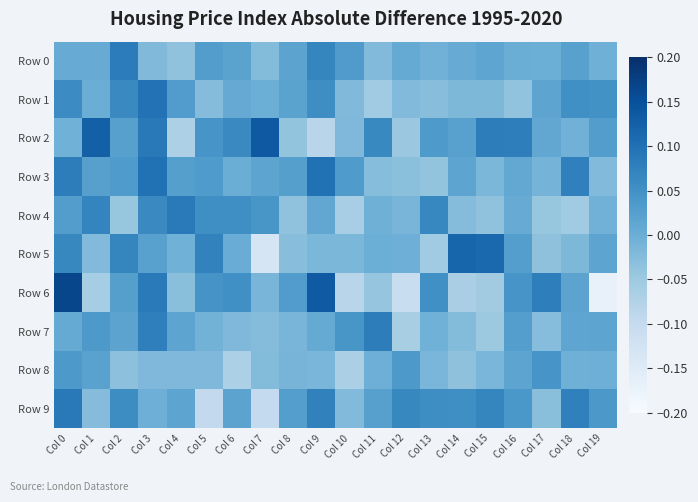

Reading right to left, extract all data points from this chart.

Row 0: Col 19=-0.0	Col 18=0.0	Col 17=-0.0	Col 16=0.0	Col 15=0.0	Col 14=0.0	Col 13=-0.0	Col 12=0.0	Col 11=-0.0	Col 10=0.0	Col 9=0.1	Col 8=0.0	Col 7=-0.0	Col 6=0.0	Col 5=0.0	Col 4=-0.0	Col 3=-0.0	Col 2=0.1	Col 1=0.0	Col 0=0.0
Row 1: Col 19=0.0	Col 18=0.1	Col 17=0.0	Col 16=-0.0	Col 15=-0.0	Col 14=-0.0	Col 13=-0.0	Col 12=-0.0	Col 11=-0.1	Col 10=-0.0	Col 9=0.1	Col 8=0.0	Col 7=-0.0	Col 6=0.0	Col 5=-0.0	Col 4=0.0	Col 3=0.1	Col 2=0.1	Col 1=0.0	Col 0=0.1
Row 2: Col 19=0.0	Col 18=-0.0	Col 17=0.0	Col 16=0.1	Col 15=0.1	Col 14=0.0	Col 13=0.0	Col 12=-0.0	Col 11=0.1	Col 10=-0.0	Col 9=-0.1	Col 8=-0.0	Col 7=0.1	Col 6=0.1	Col 5=0.0	Col 4=-0.1	Col 3=0.1	Col 2=0.0	Col 1=0.1	Col 0=-0.0
Row 3: Col 19=-0.0	Col 18=0.1	Col 17=-0.0	Col 16=0.0	Col 15=-0.0	Col 14=0.0	Col 13=-0.0	Col 12=-0.0	Col 11=-0.0	Col 10=0.0	Col 9=0.1	Col 8=0.0	Col 7=0.0	Col 6=0.0	Col 5=0.0	Col 4=0.0	Col 3=0.1	Col 2=0.0	Col 1=0.0	Col 0=0.1
Row 4: Col 19=-0.0	Col 18=-0.1	Col 17=-0.0	Col 16=0.0	Col 15=-0.0	Col 14=-0.0	Col 13=0.1	Col 12=-0.0	Col 11=-0.0	Col 10=-0.1	Col 9=0.0	Col 8=-0.0	Col 7=0.0	Col 6=0.1	Col 5=0.1	Col 4=0.1	Col 3=0.1	Col 2=-0.0	Col 1=0.1	Col 0=0.0
Row 5: Col 19=0.0	Col 18=-0.0	Col 17=-0.0	Col 16=0.0	Col 15=0.1	Col 14=0.1	Col 13=-0.1	Col 12=-0.0	Col 11=-0.0	Col 10=-0.0	Col 9=-0.0	Col 8=-0.0	Col 7=-0.1	Col 6=0.0	Col 5=0.1	Col 4=-0.0	Col 3=0.0	Col 2=0.1	Col 1=-0.0	Col 0=0.1
Row 6: Col 19=-0.2	Col 18=0.0	Col 17=0.1	Col 16=0.0	Col 15=-0.1	Col 14=-0.1	Col 13=0.1	Col 12=-0.1	Col 11=-0.0	Col 10=-0.1	Col 9=0.1	Col 8=0.0	Col 7=-0.0	Col 6=0.1	Col 5=0.0	Col 4=-0.0	Col 3=0.1	Col 2=0.0	Col 1=-0.1	Col 0=0.2
Row 7: Col 19=0.0	Col 18=0.0	Col 17=-0.0	Col 16=0.0	Col 15=-0.0	Col 14=-0.0	Col 13=-0.0	Col 12=-0.1	Col 11=0.1	Col 10=0.0	Col 9=0.0	Col 8=-0.0	Col 7=-0.0	Col 6=-0.0	Col 5=-0.0	Col 4=0.0	Col 3=0.1	Col 2=0.0	Col 1=0.0	Col 0=0.0
Row 8: Col 19=-0.0	Col 18=-0.0	Col 17=0.0	Col 16=0.0	Col 15=-0.0	Col 14=-0.0	Col 13=-0.0	Col 12=0.0	Col 11=-0.0	Col 10=-0.1	Col 9=-0.0	Col 8=-0.0	Col 7=-0.0	Col 6=-0.1	Col 5=-0.0	Col 4=-0.0	Col 3=-0.0	Col 2=-0.0	Col 1=0.0	Col 0=0.0
Row 9: Col 19=0.0	Col 18=0.1	Col 17=-0.0	Col 16=0.0	Col 15=0.1	Col 14=0.1	Col 13=0.1	Col 12=0.1	Col 11=0.0	Col 10=-0.0	Col 9=0.1	Col 8=0.0	Col 7=-0.1	Col 6=0.0	Col 5=-0.1	Col 4=0.0	Col 3=-0.0	Col 2=0.1	Col 1=-0.0	Col 0=0.1